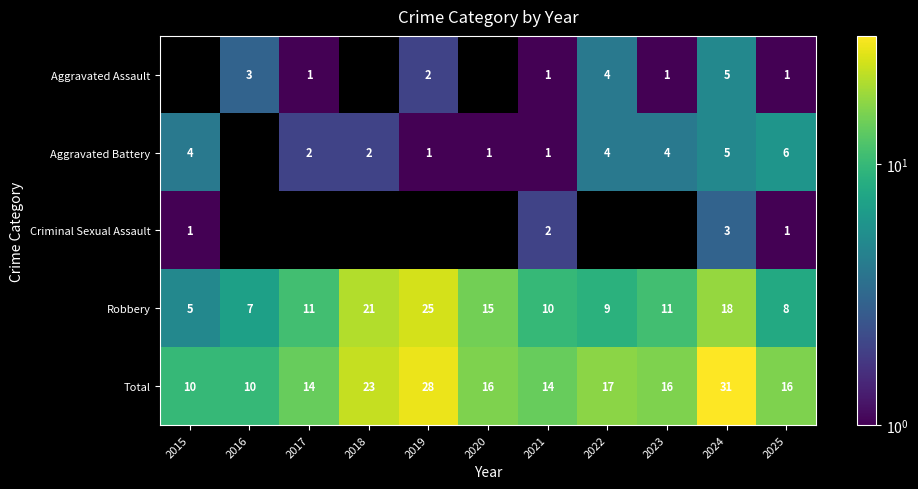

Between 2016 and 2020, which is larger?

2020